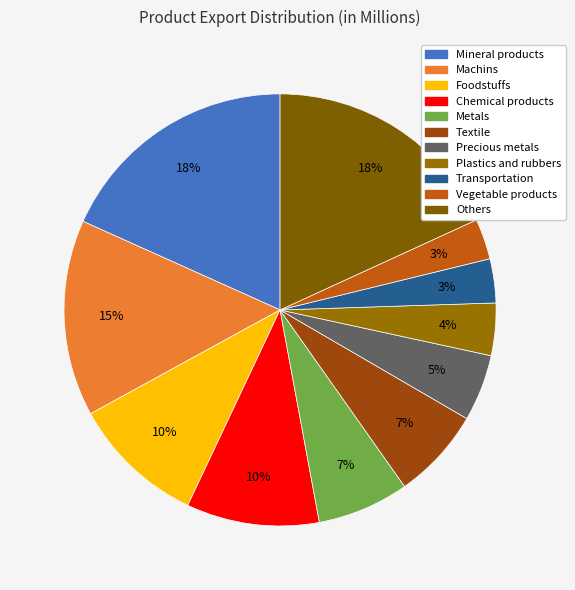

How many segments does this pie chart have?

11